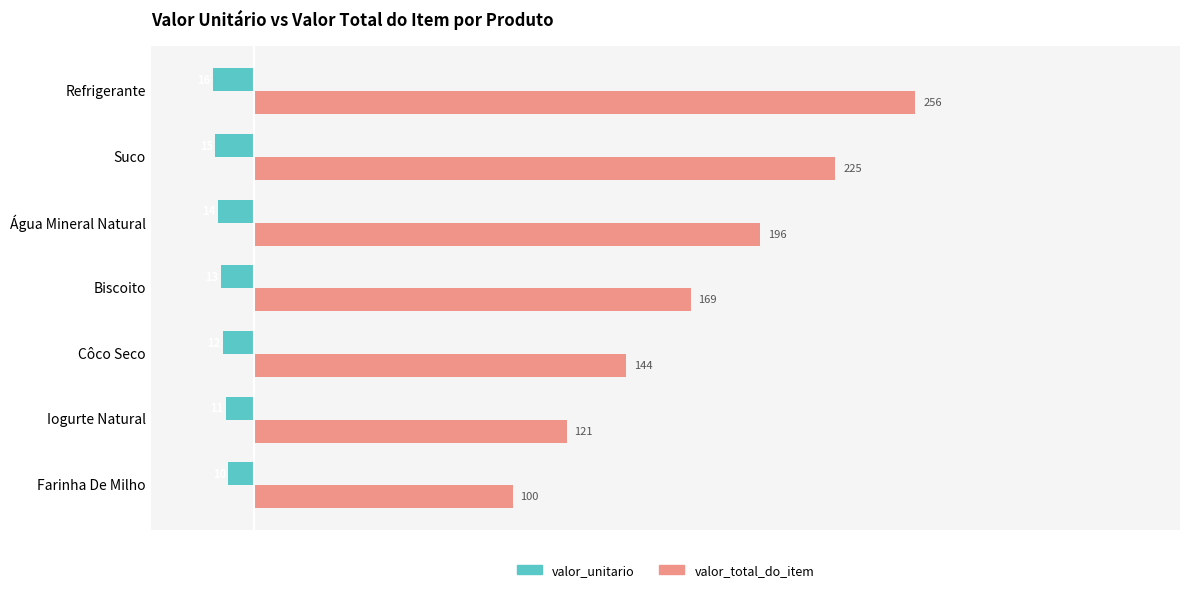

Which series has the widest spread of values?

valor_total_do_item